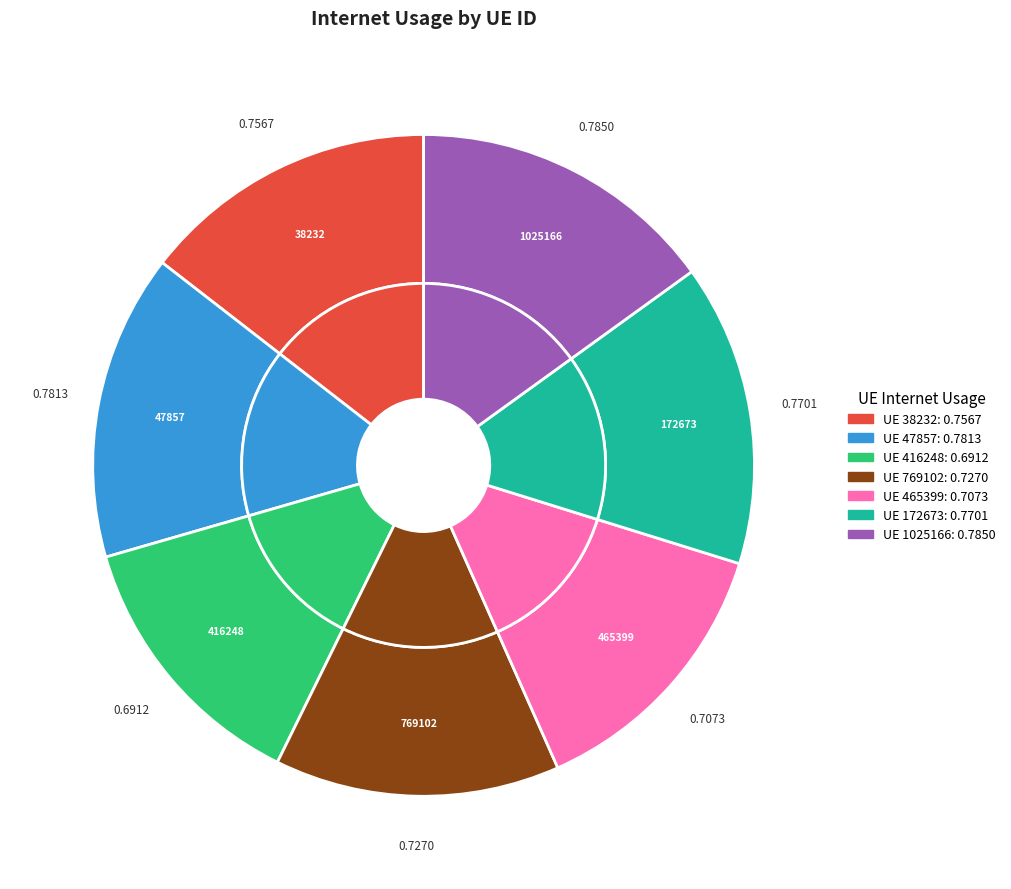

Is the sum of 172673 and 47857 greater than half?

No